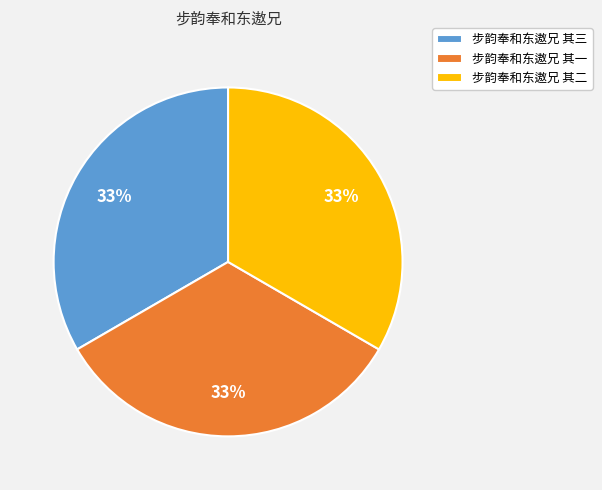

What percentage is the 步韵奉和东遨兄 其三 slice, to the nearest percent?

33%